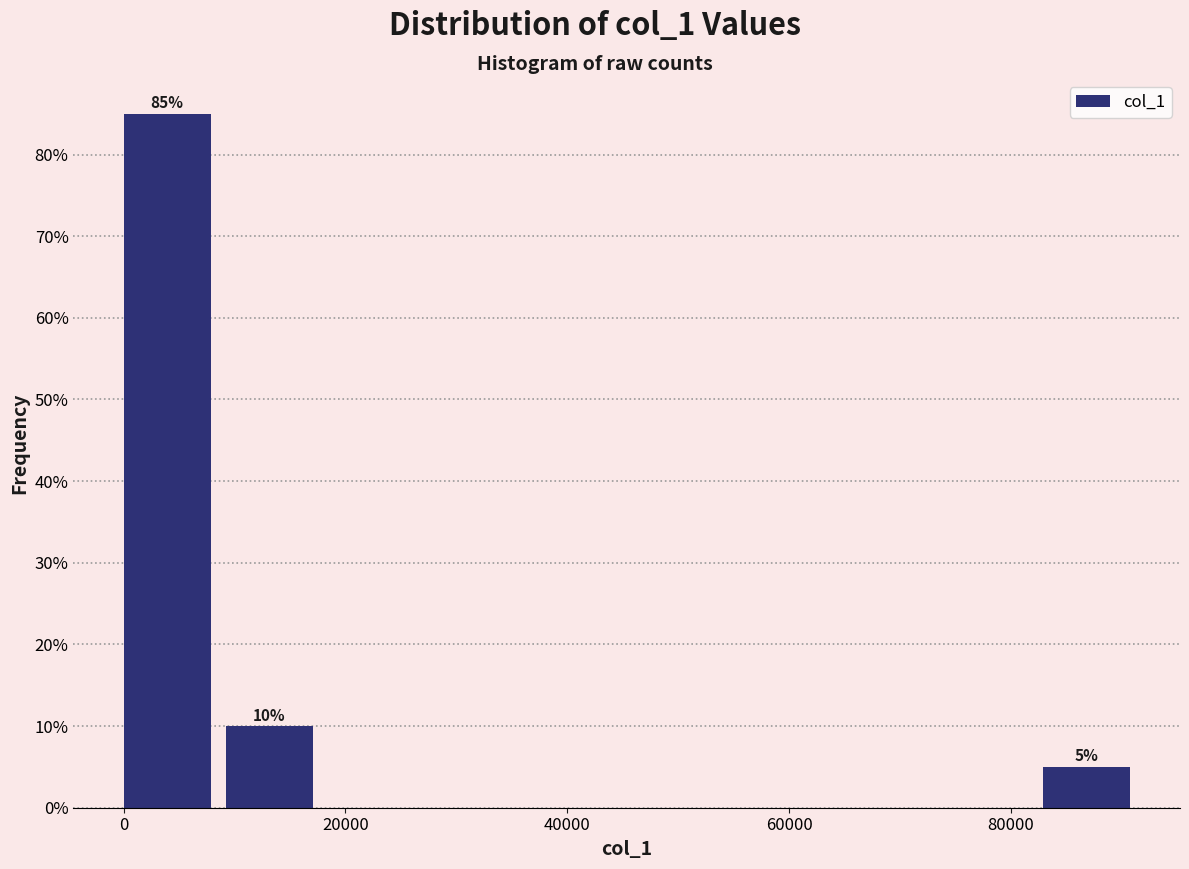

Which range on the x-axis has the tallest bar?

0 to 10000